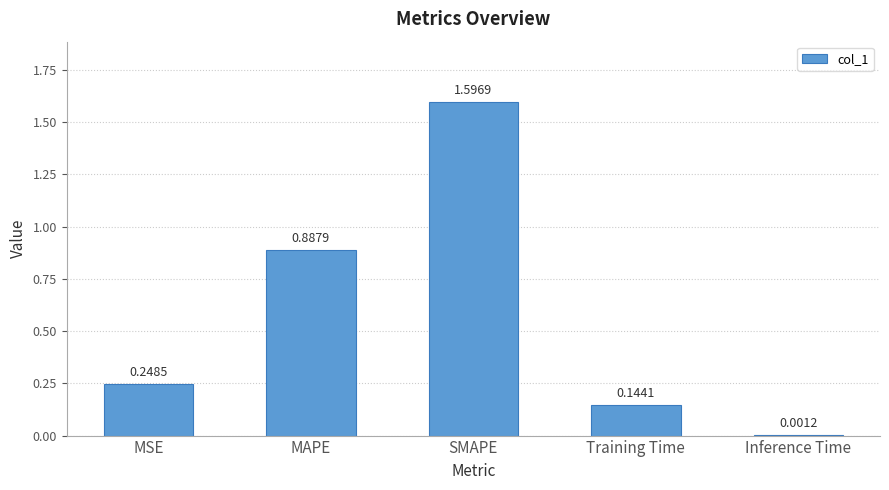

What is the change in value from MAPE to Inference Time?

-0.9